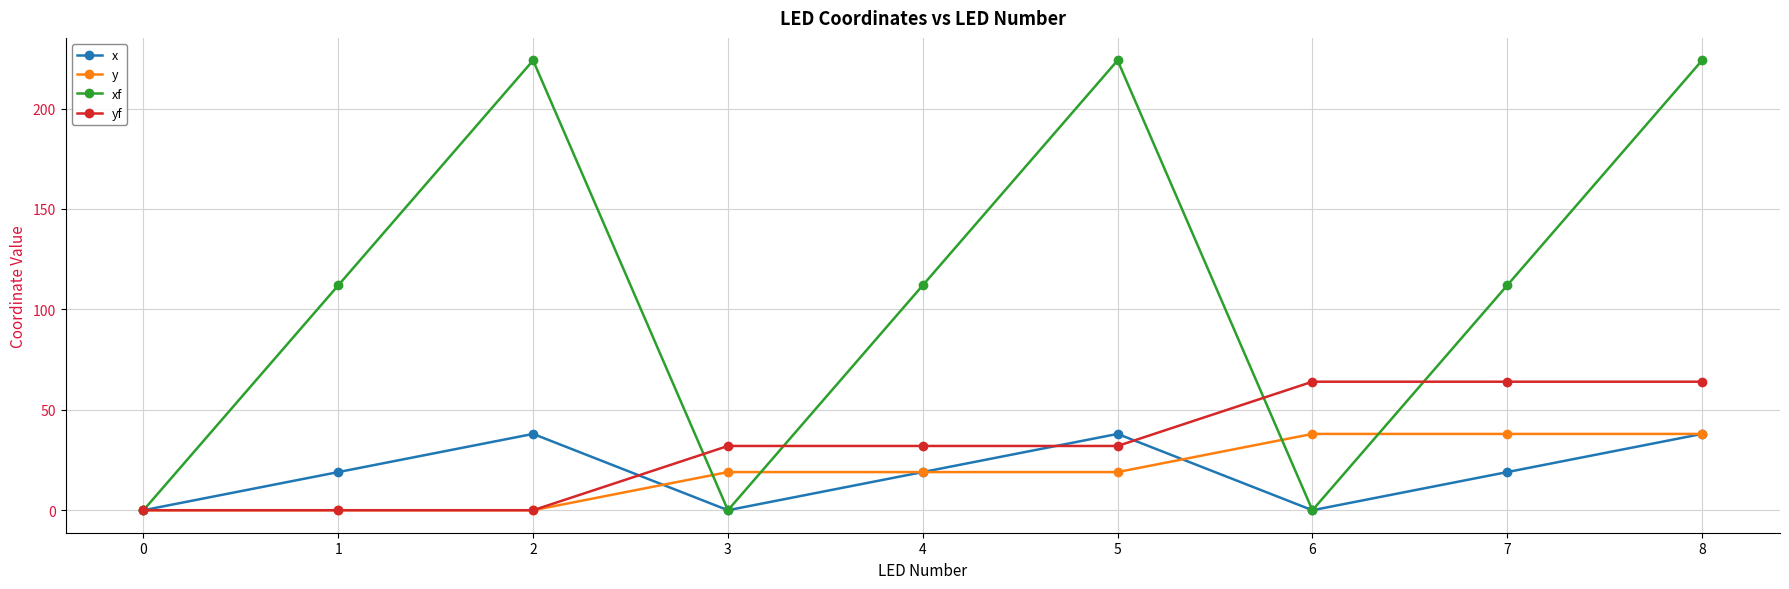

What is the difference between the highest and lowest values at 2?

224